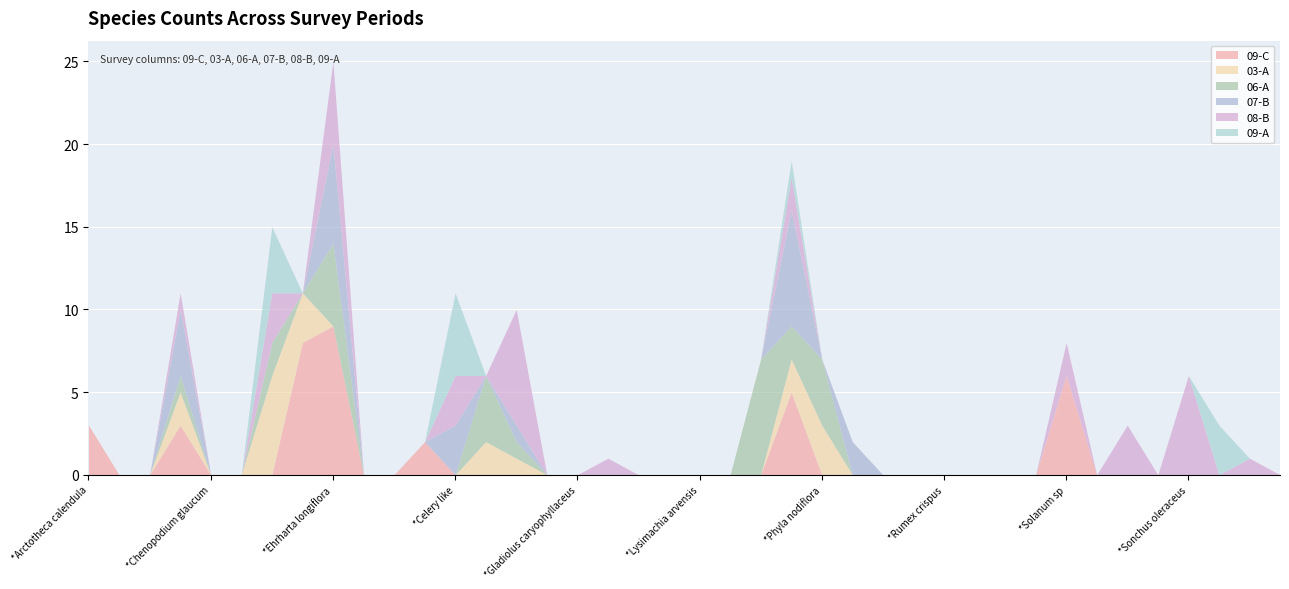

Is it true that 09-C equals 0 at *Phyla nodiflora?

True